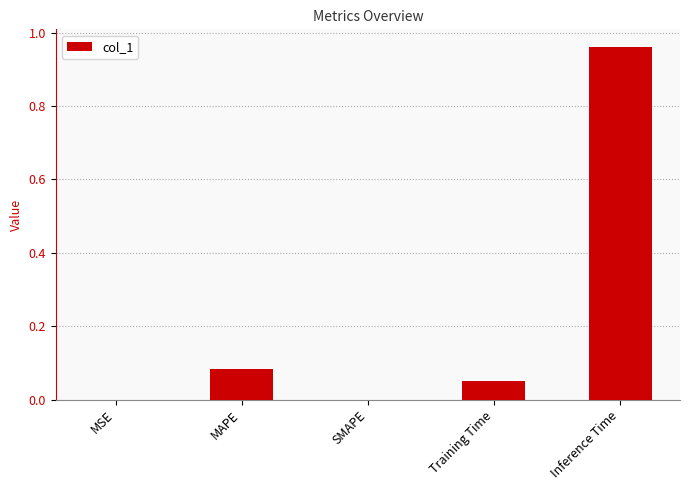

At which category does the chart reach its peak across all series?

Inference Time